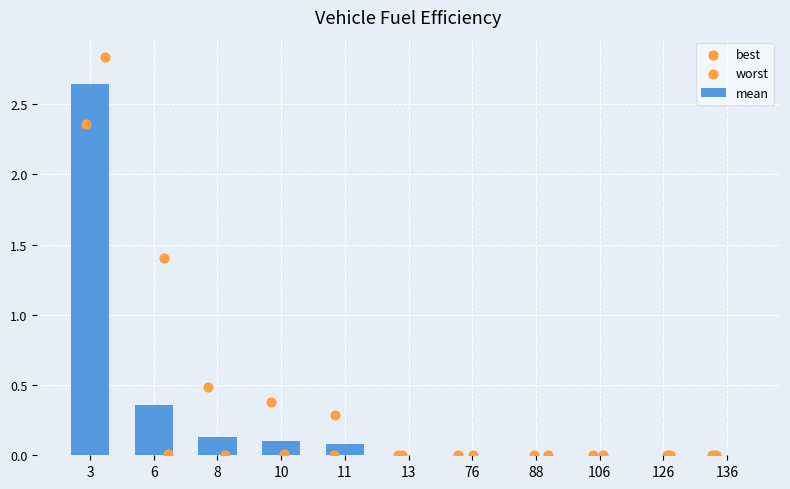

What are all the series names shown in the legend?

mean, best, worst